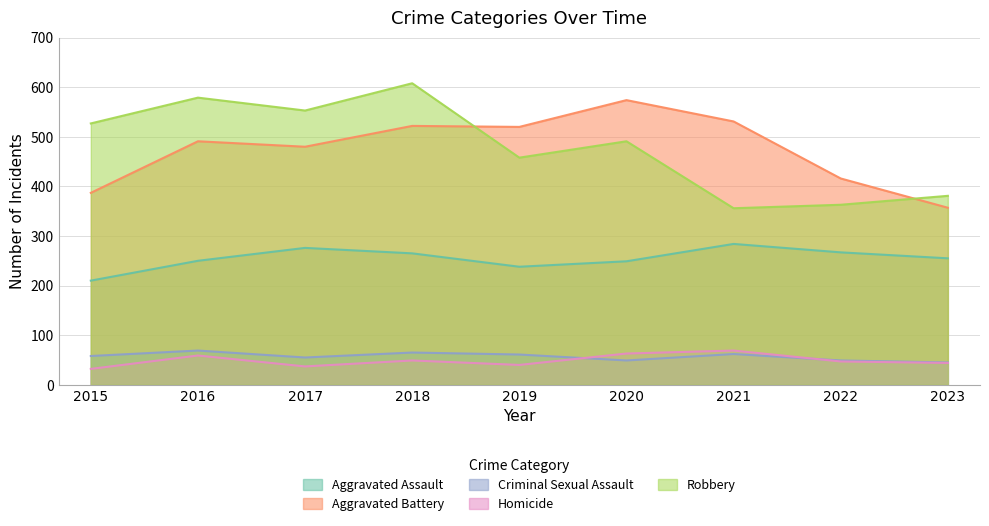

Reading left to right, transcribe all the data shown in this chart.

Aggravated Assault: 210	250	276	265	238	249	284	267	255
Aggravated Battery: 387	491	480	522	520	574	531	416	357
Criminal Sexual Assault: 58	69	55	65	61	49	62	49	45
Homicide: 32	59	37	49	40	63	69	47	44
Robbery: 527	579	553	608	458	491	356	363	381